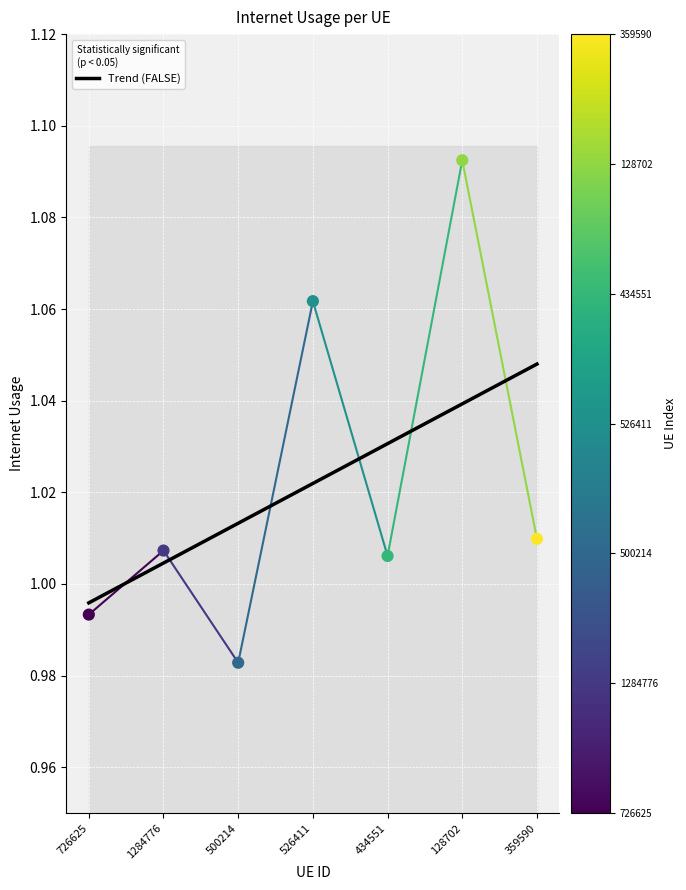

Between 359590 and 726625, which is larger?

359590